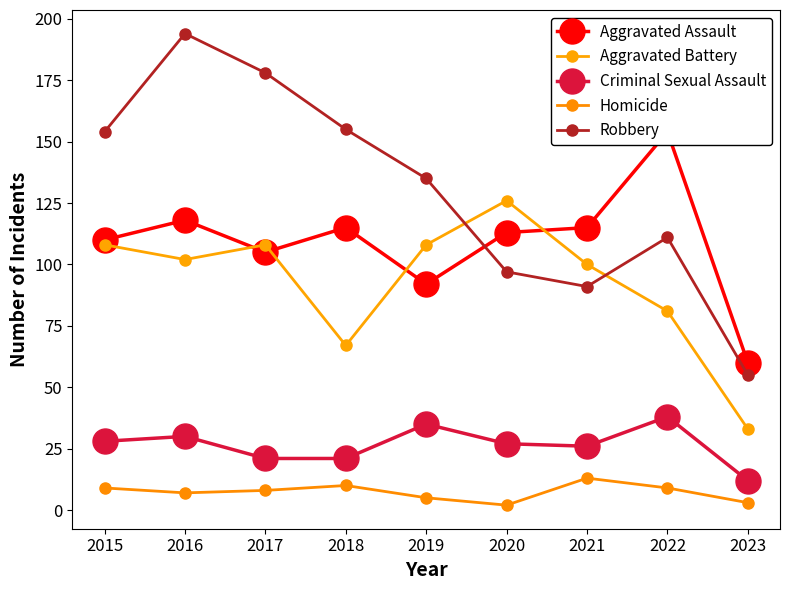

Read the Criminal Sexual Assault value at 2019, to the nearest 10.

40